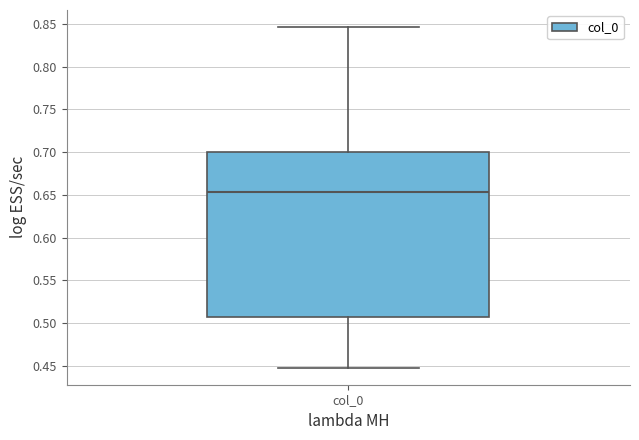

Read this box plot against the y-axis: the position of the median line, the range covered by the box, and the ends of both whiskers. The values are not printed on the chart, so give them approximately, as read against the axis.

median 0.655, box 0.505 to 0.700, whiskers 0.450 to 0.845